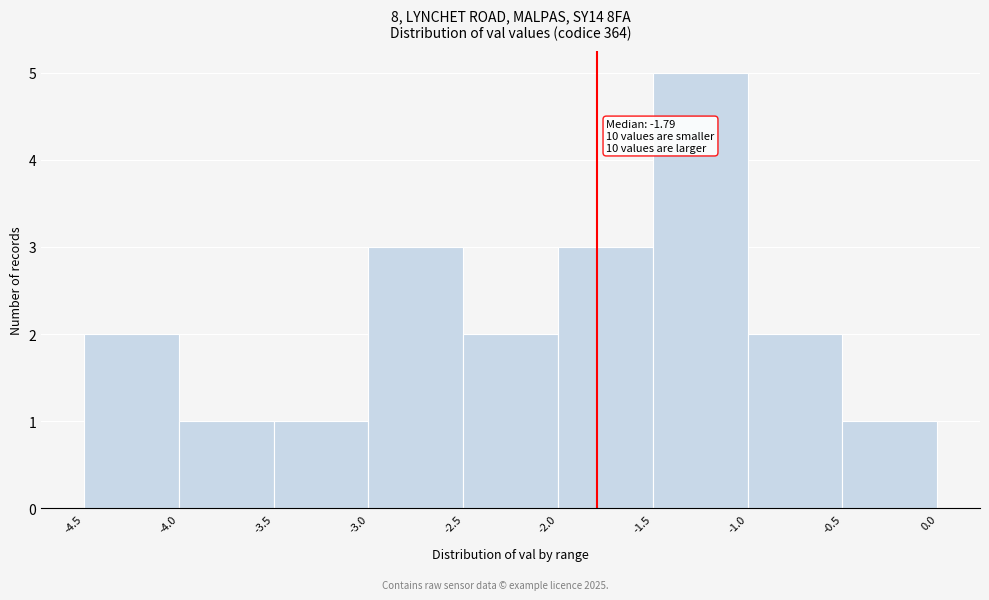

Over which range of the x-axis is the bar tallest?

-1.5 to -1.0